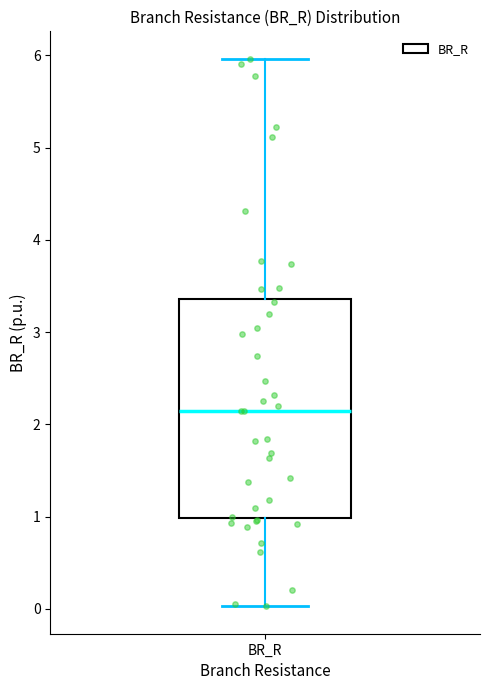

Where does the median line of the box for BR_R sit on the y-axis? The values are not printed on the chart, so give them approximately, as read against the axis.

2.1